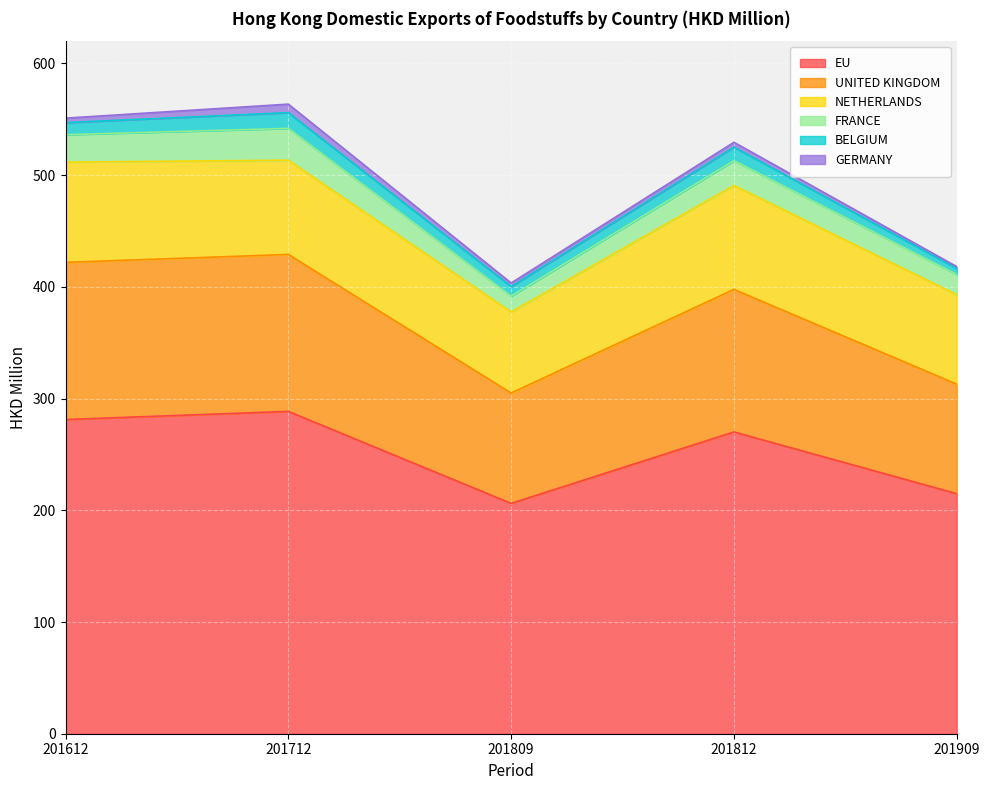

What are all the series names shown in the legend?

EU, UNITED KINGDOM, NETHERLANDS, FRANCE, BELGIUM, GERMANY